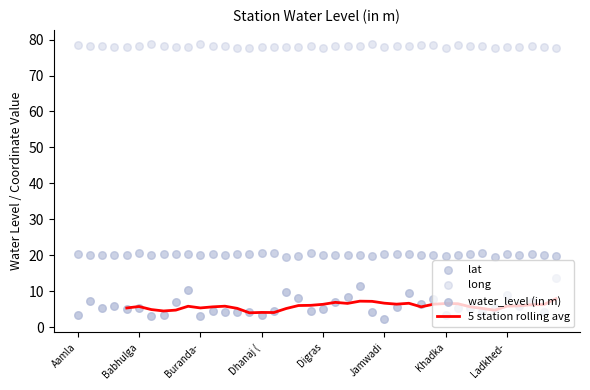

Which series contains the highest Y value?

long